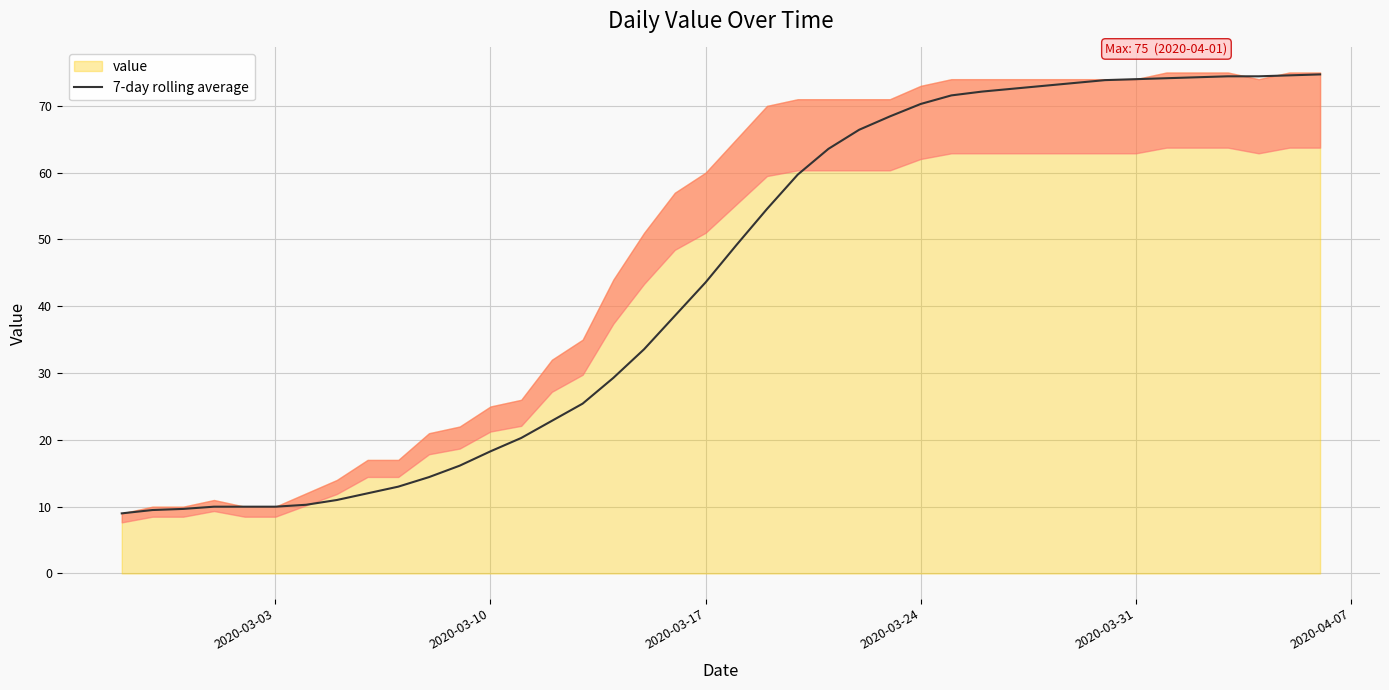

What is the highest value of the 7-day rolling average series?

74.7